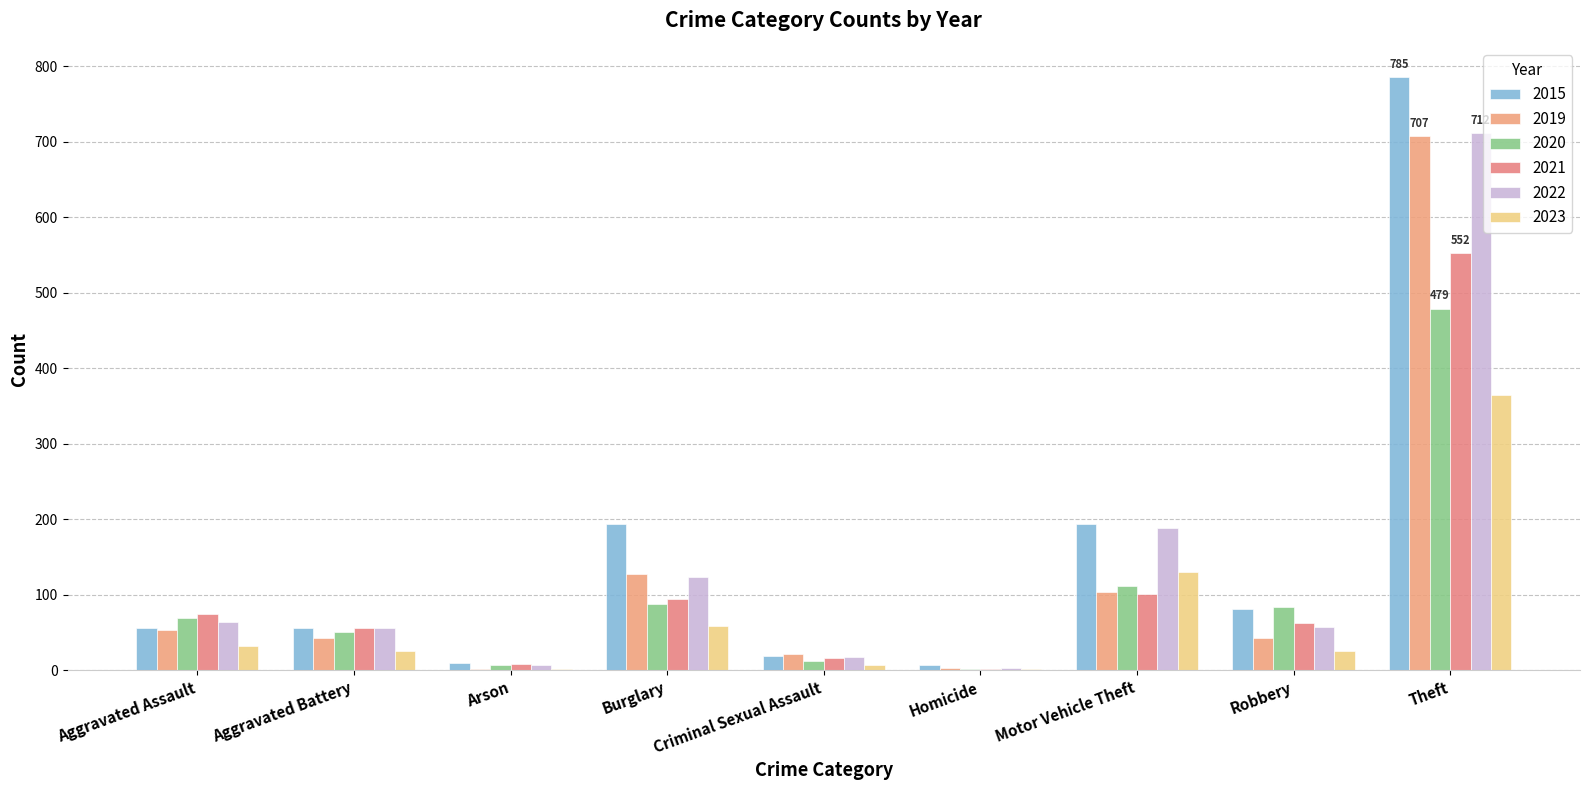

Are the bars horizontal?

No